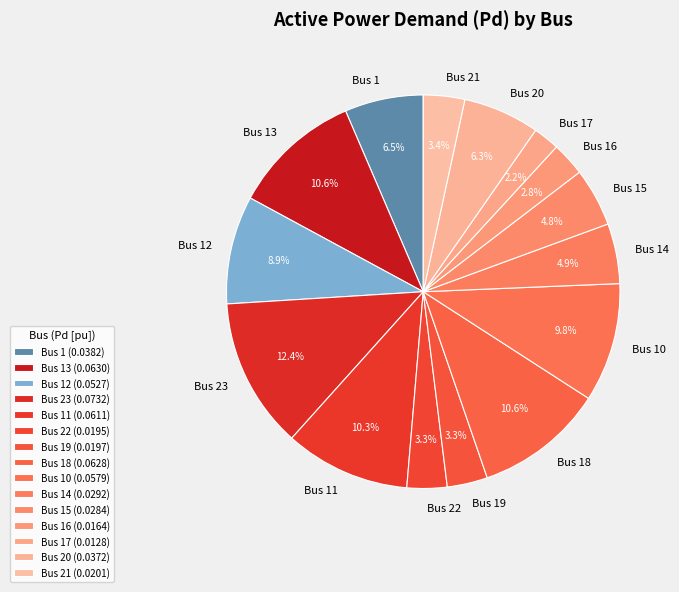

Is it true that Bus 12 is 9% of the pie?

True